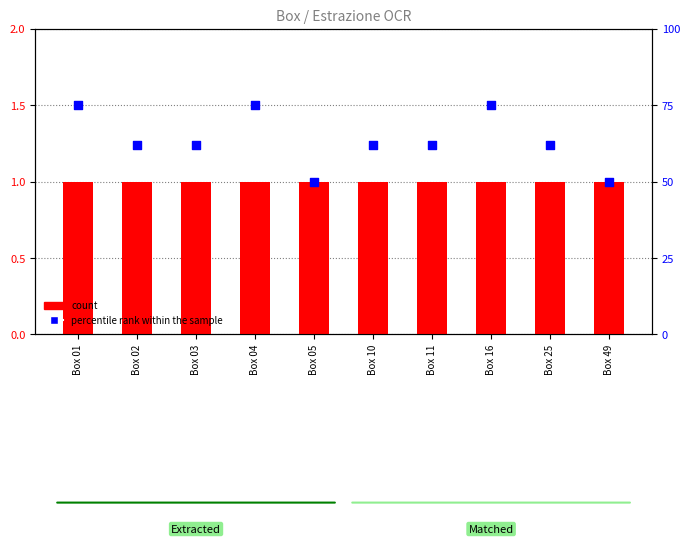

Which series reaches the minimum Y coordinate?

count